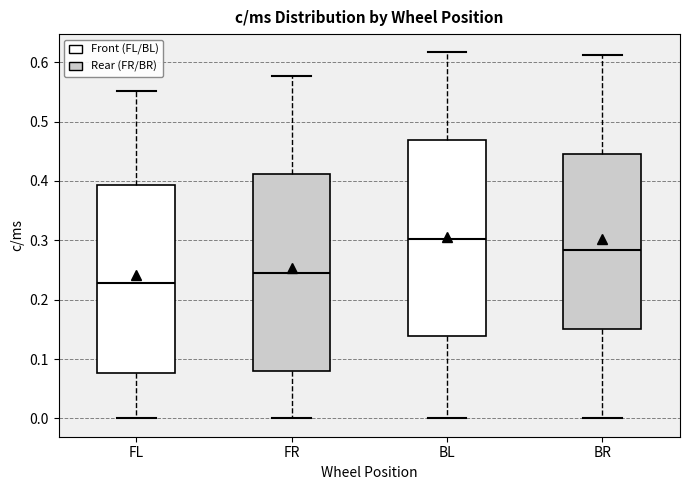

Where does the upper whisker of the box for BR end on the y-axis? The values are not printed on the chart, so give them approximately, as read against the axis.

0.61